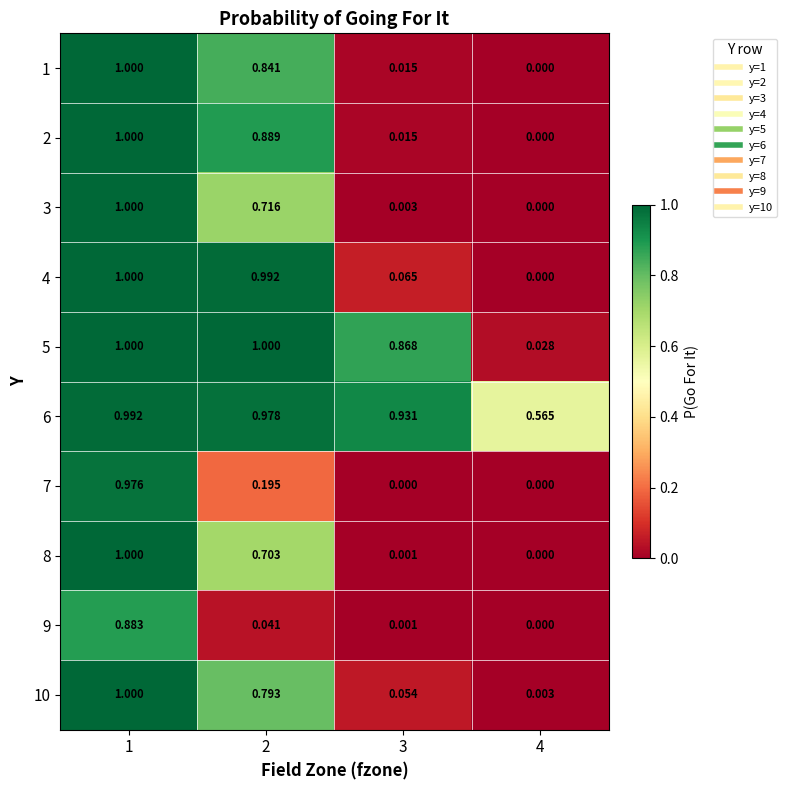

How many positive values does the 2 series have?

3